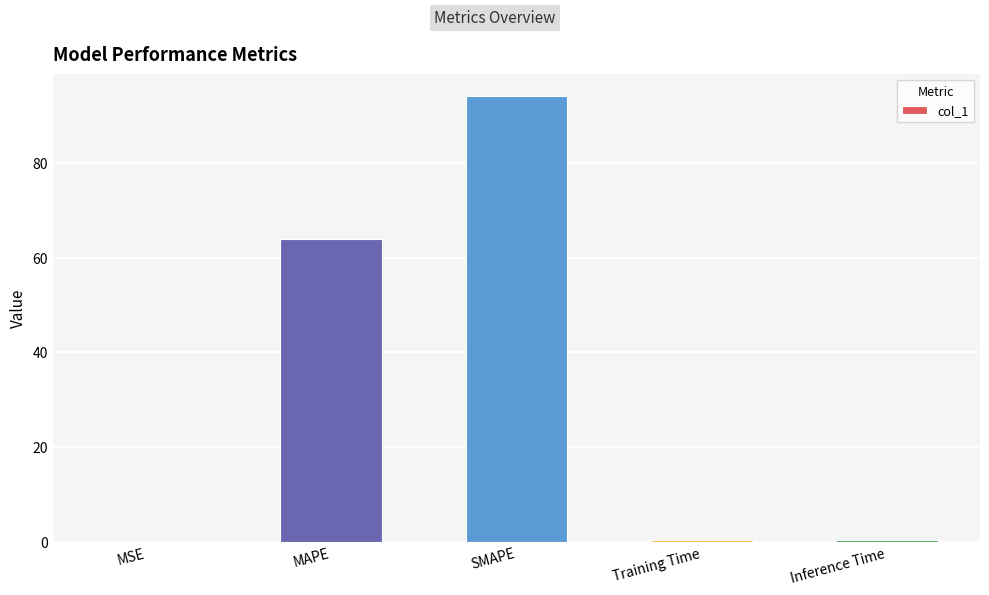

How many categories are shown in the chart?

5